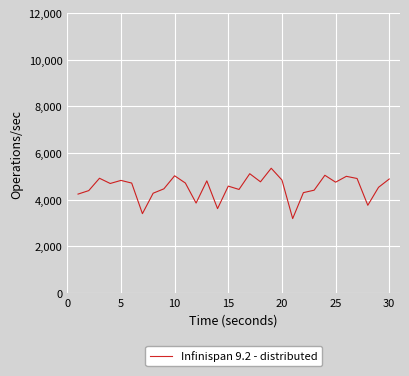

What is the minimum value shown in the chart?

3196